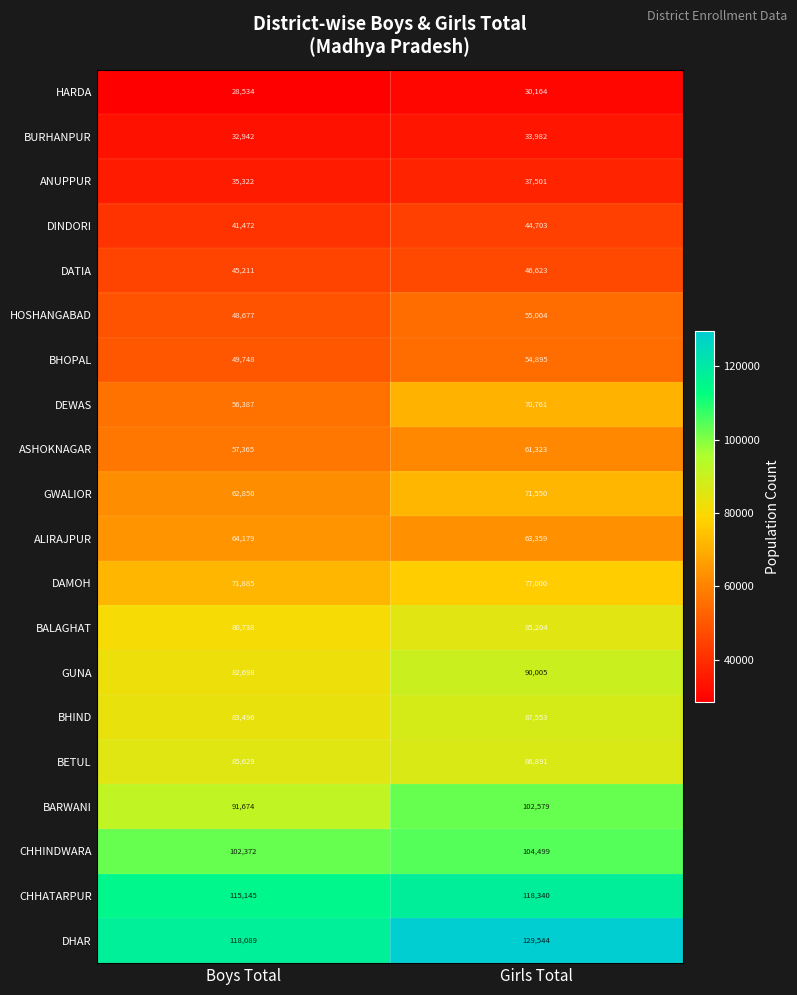

At which category is the sum across all series the highest?

Girls Total